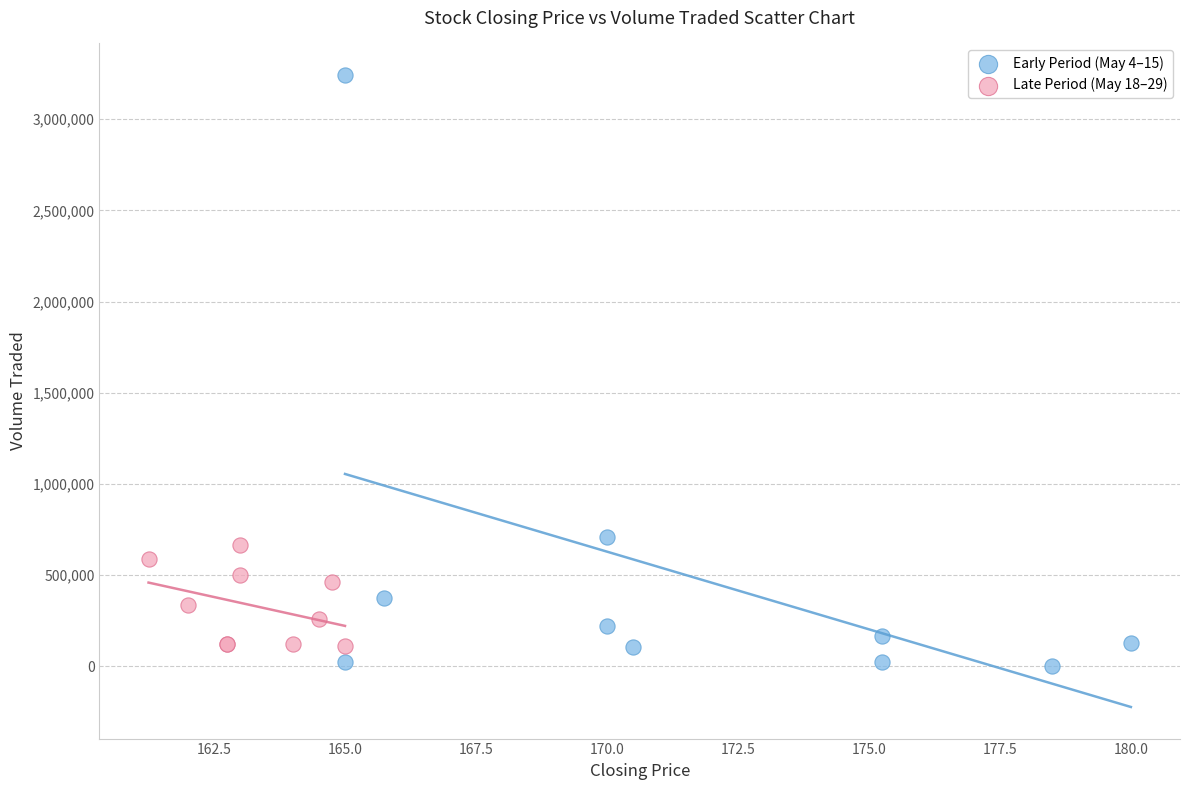

Which series contains the highest Y value?

Early Period (May 4–15)